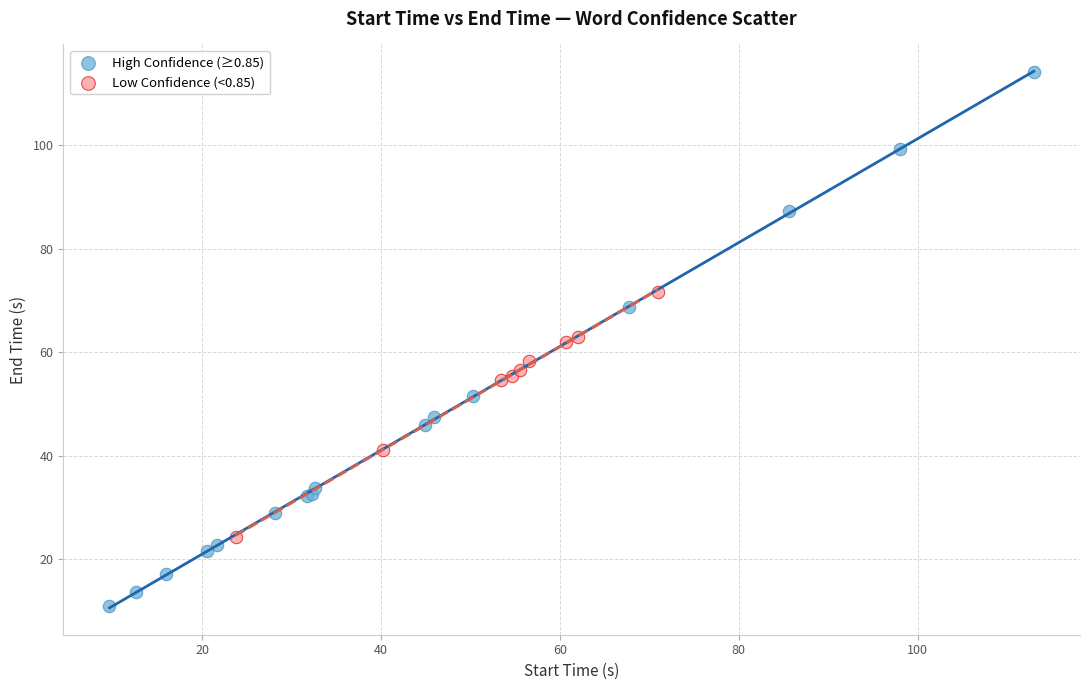

Which series reaches the maximum Y coordinate?

High Confidence (≥0.85)